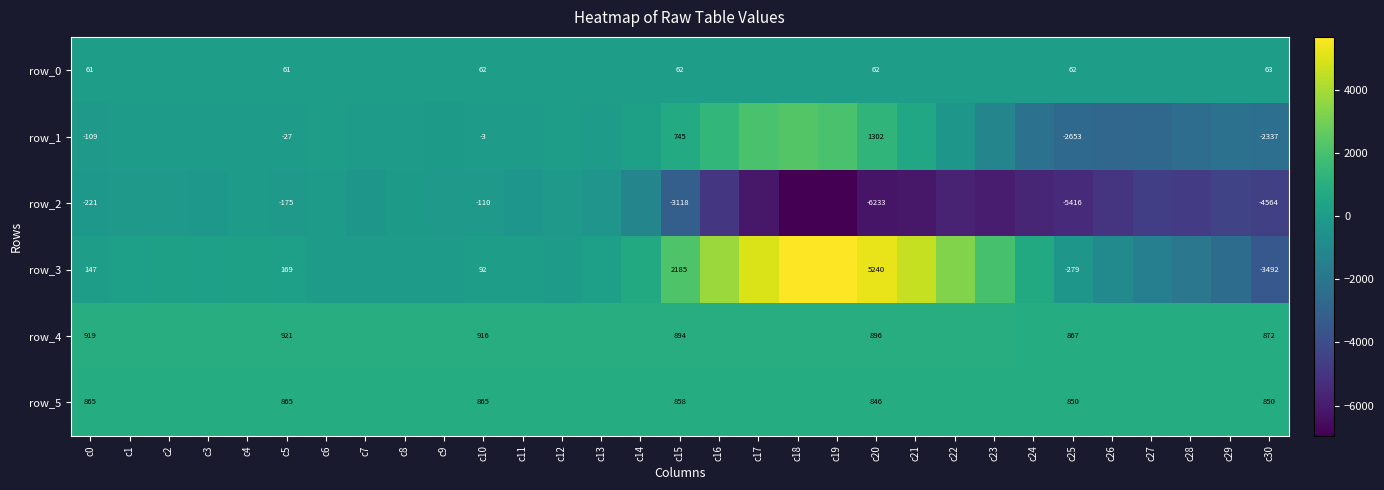

What is the difference between the maximum and minimum values in the row_4 series?

59.0